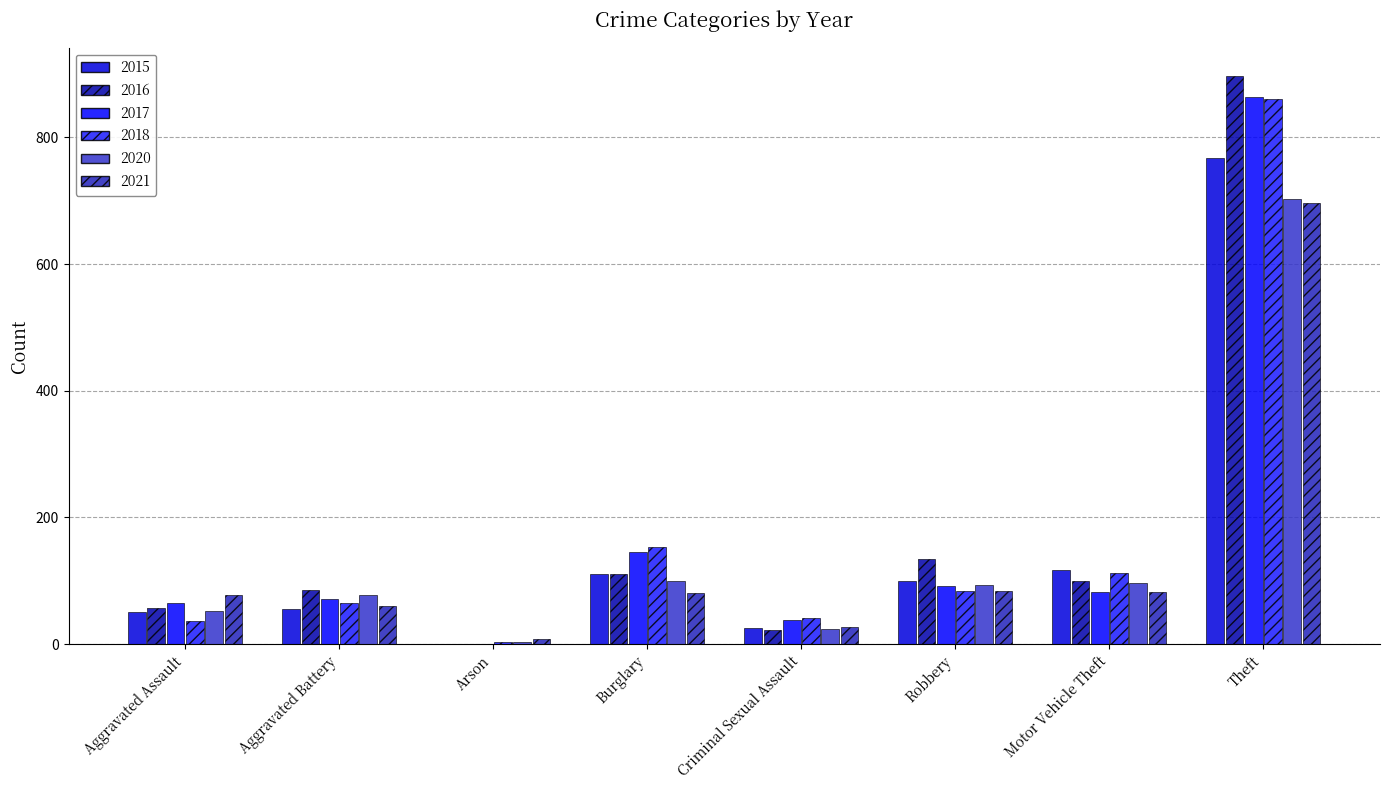

What is the smallest value displayed?

1